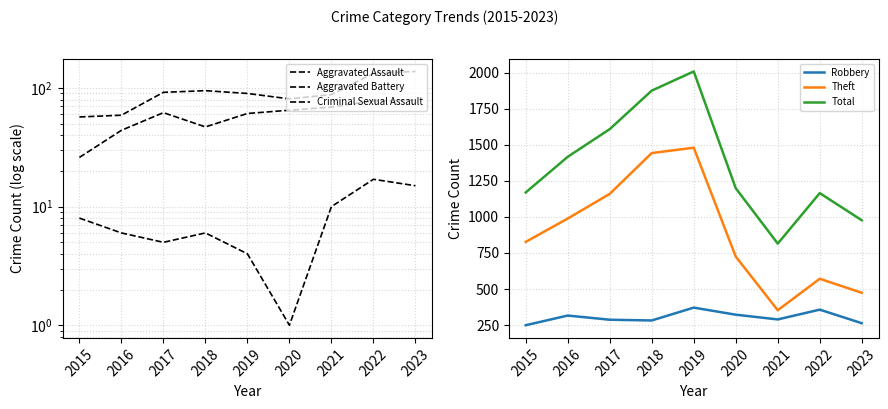

Which label corresponds to the largest value in the chart?

2019